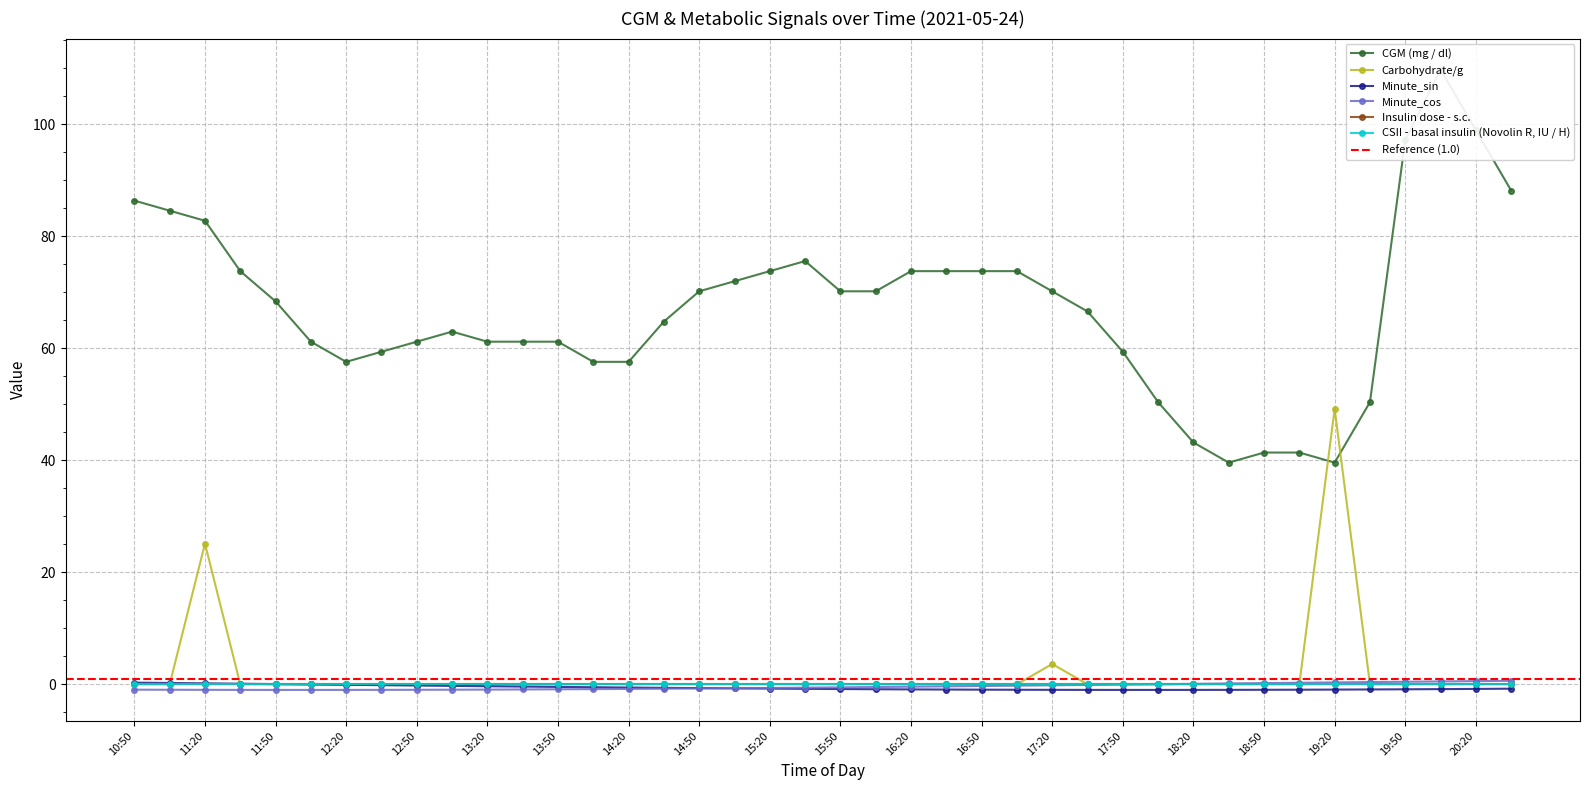

How many positive values does the Minute_sin series have?

5